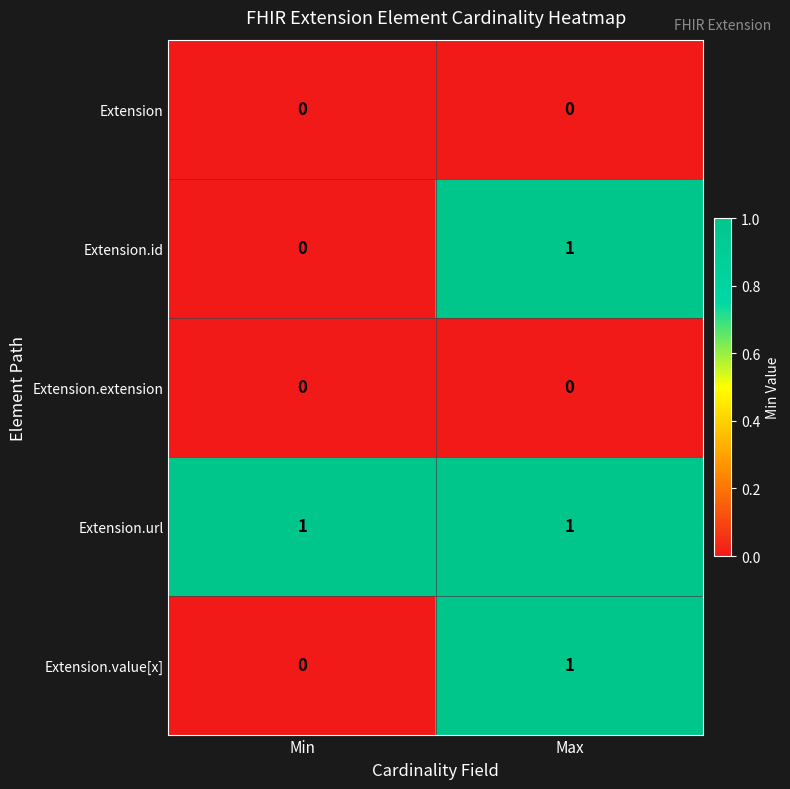

Where is Extension.id nearest to the value 0?

Min